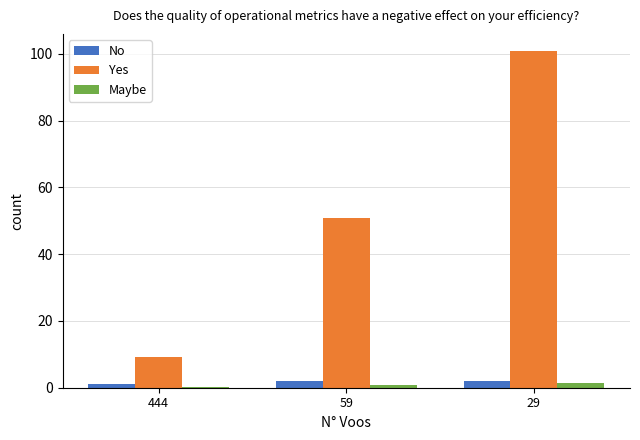

The value of Yes at 29 is 100.9. True or false?

True